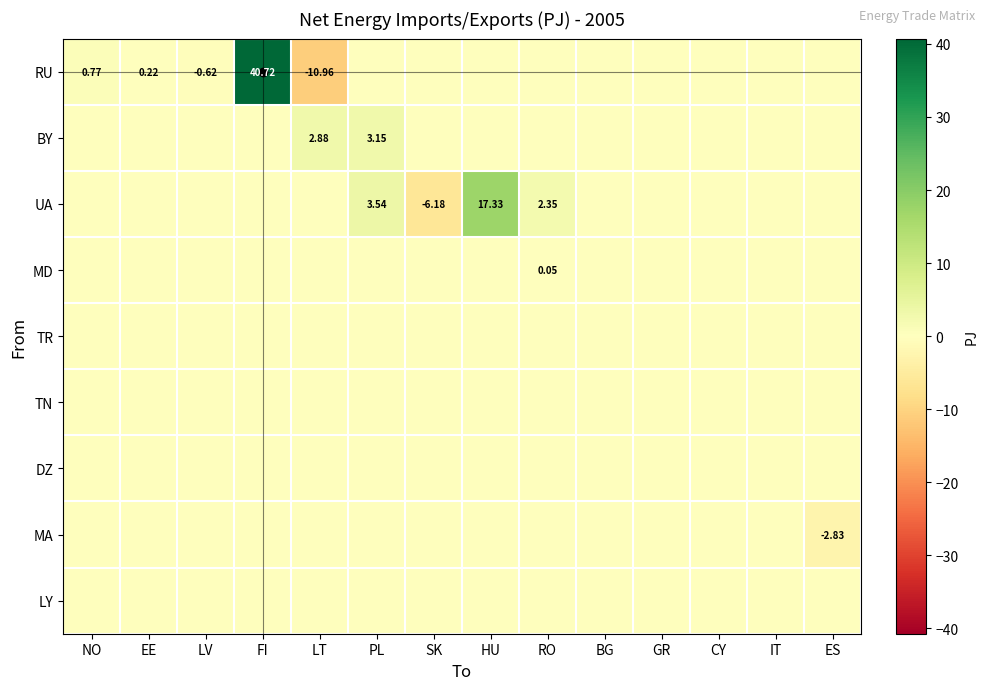

At HU, list the series in order from largest to smallest.

UA, RU, BY, MD, TR, TN, DZ, MA, LY